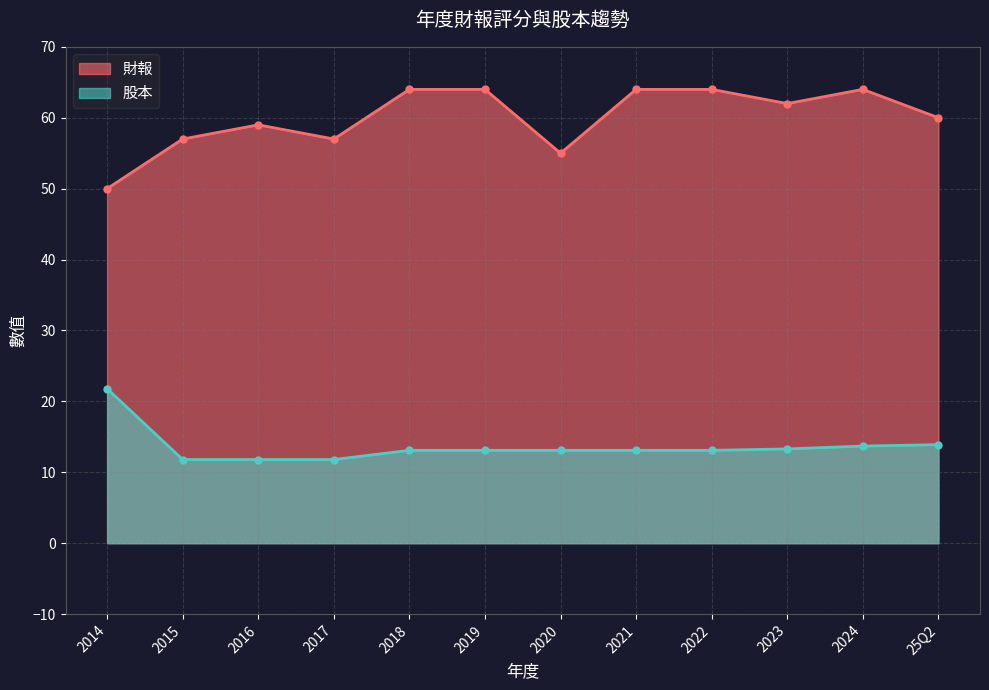

True or false: 財報 and 股本 intersect in this chart.

False